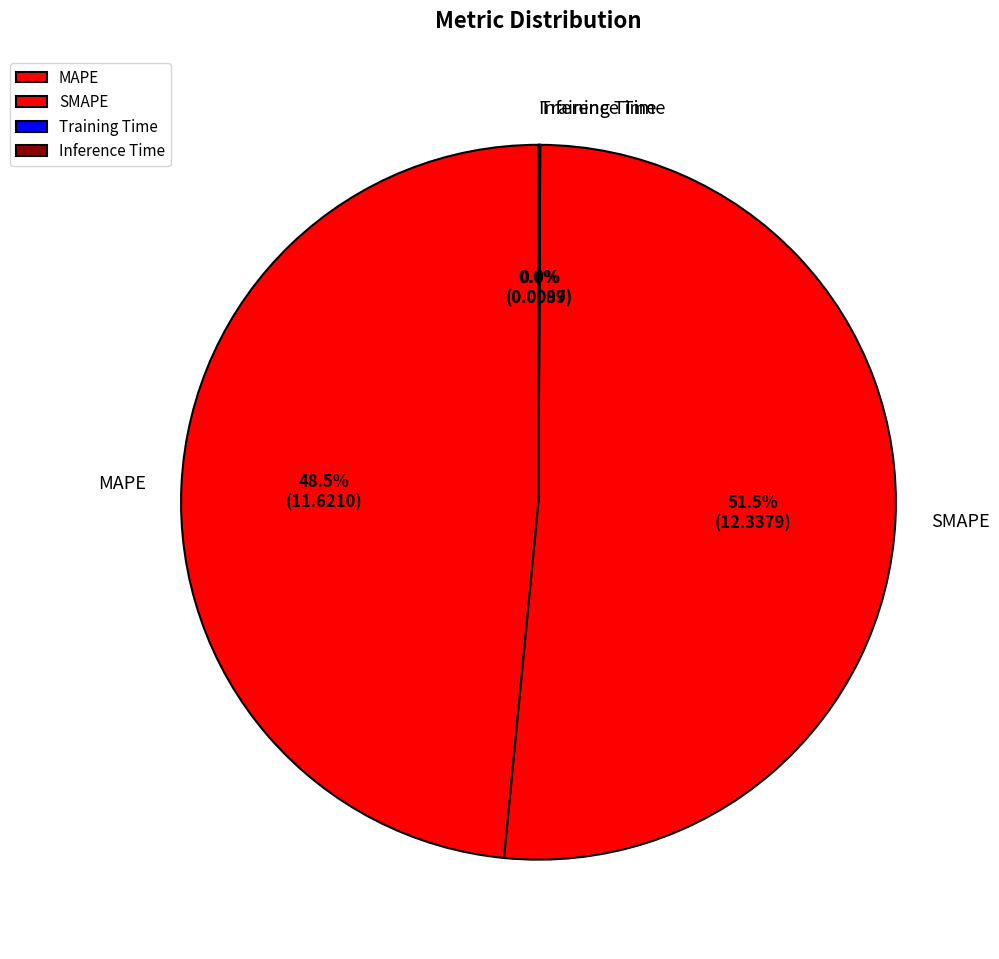

What is the largest slice in the pie chart?

SMAPE